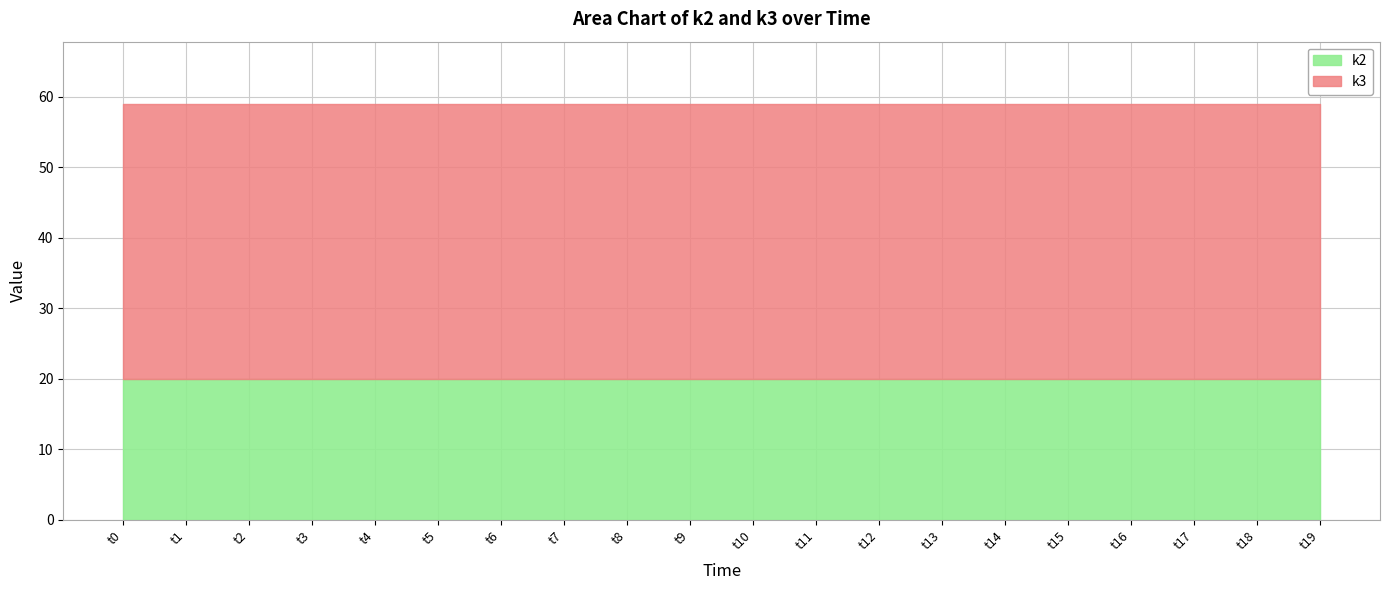

Where is k3 nearest to the value 39?

t0